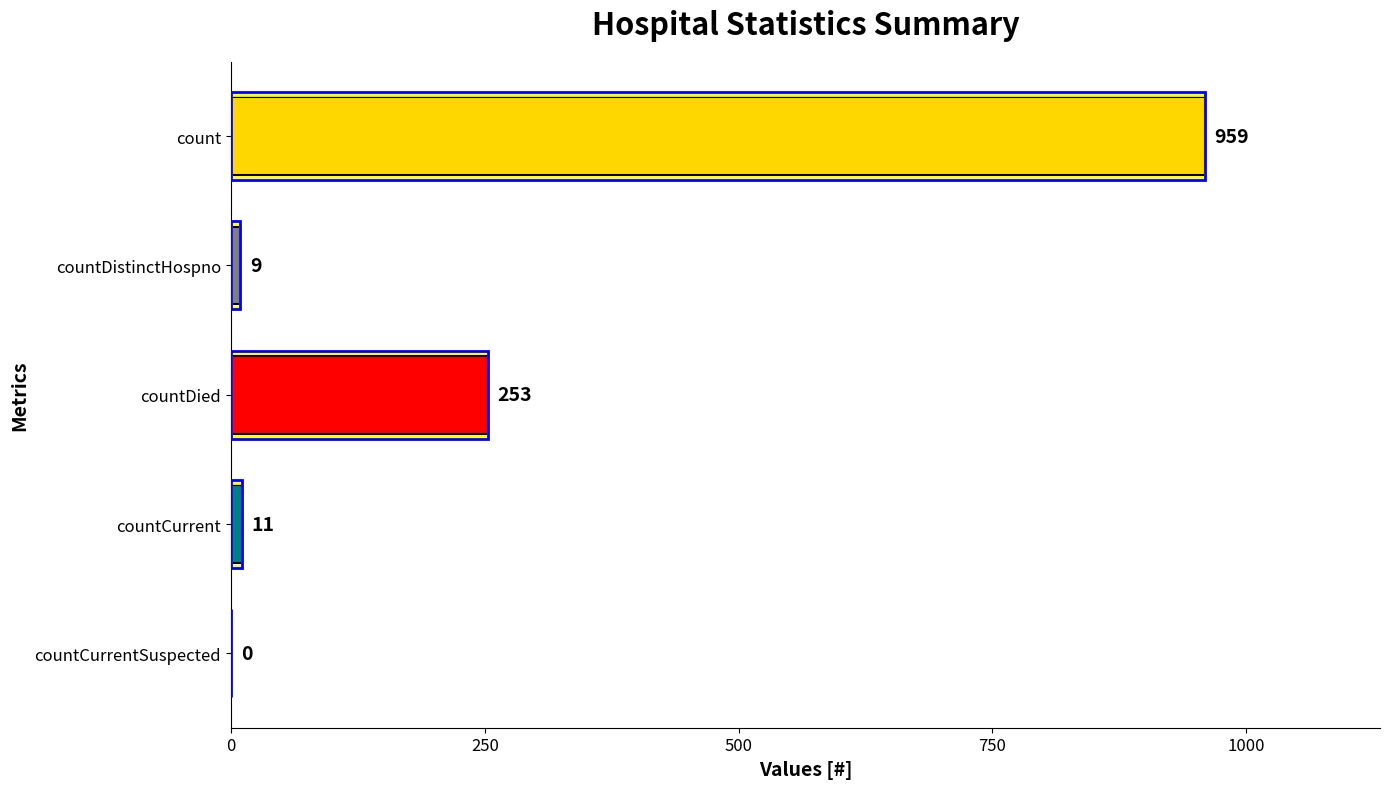

Which label corresponds to the largest value in the chart?

count